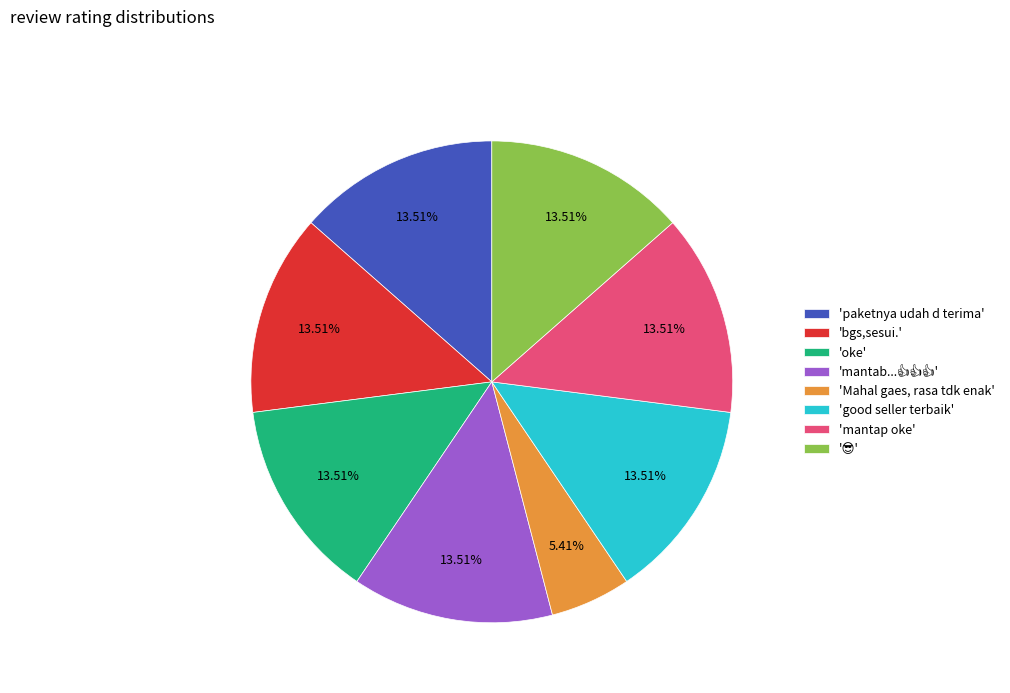

Is the sum of 'good seller terbaik' and 'oke' greater than half?

No